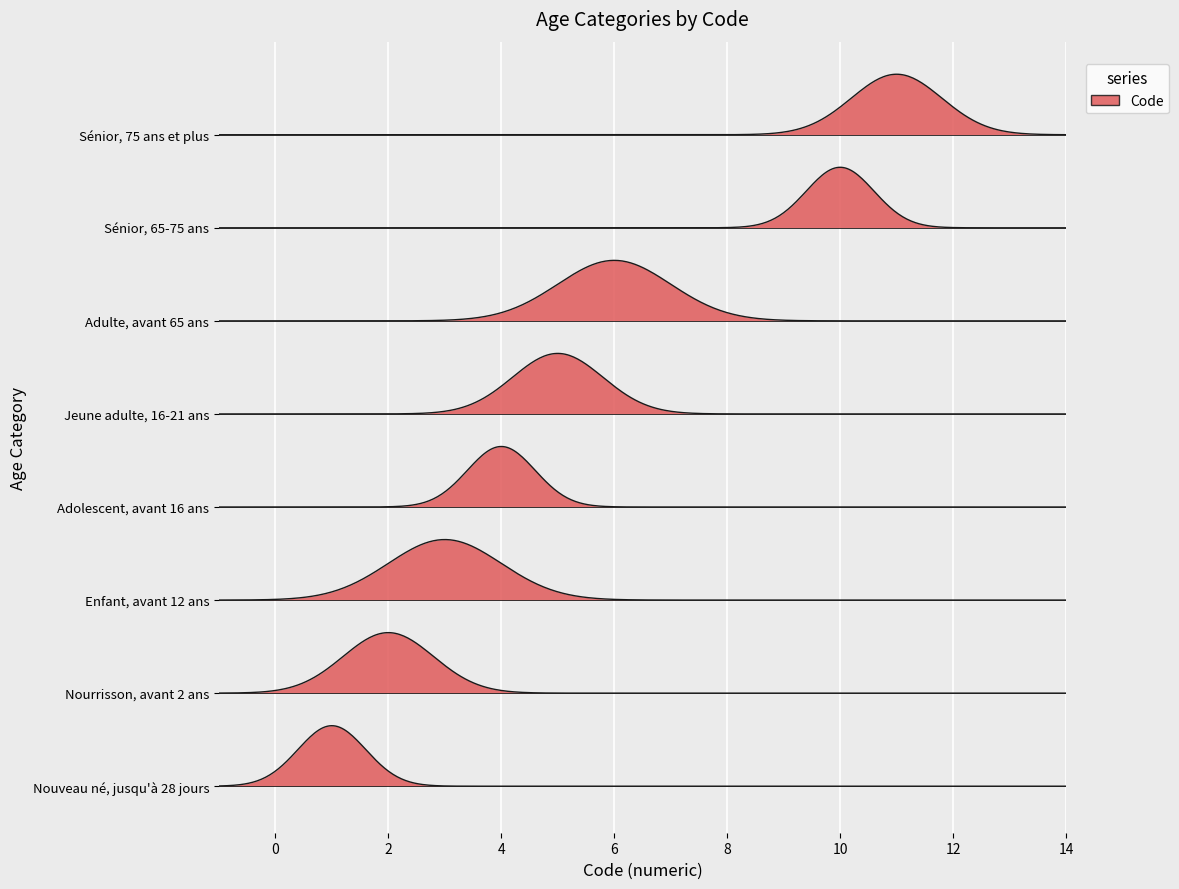

Reading left to right, what are all the values shown in this chart?

1	2	3	4	5	6	10	11